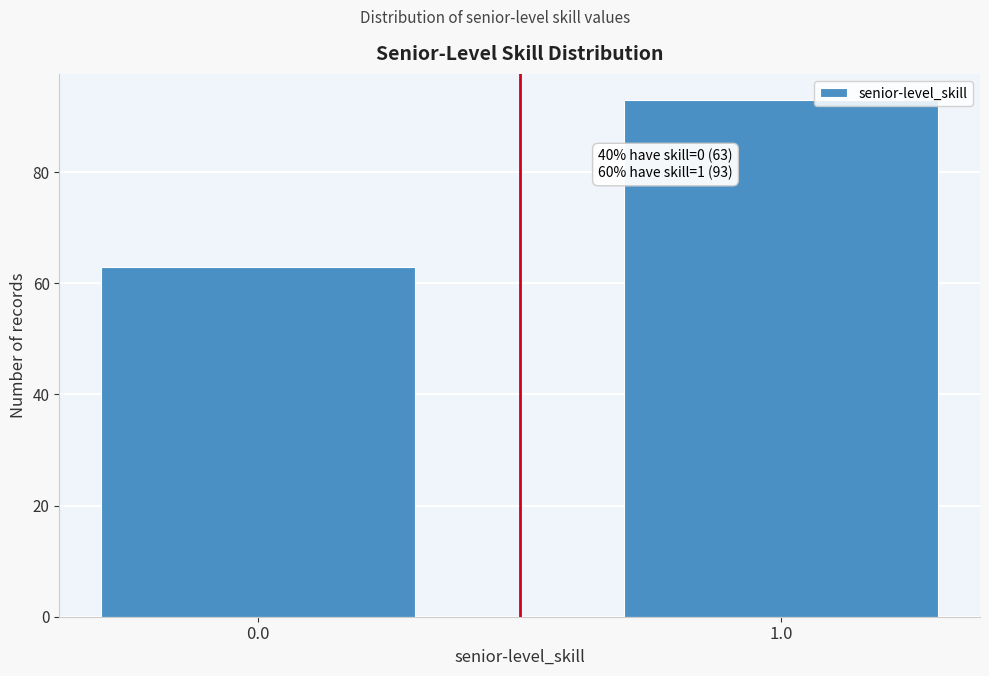

Reading left to right, what are all the values shown in this chart?

63	93